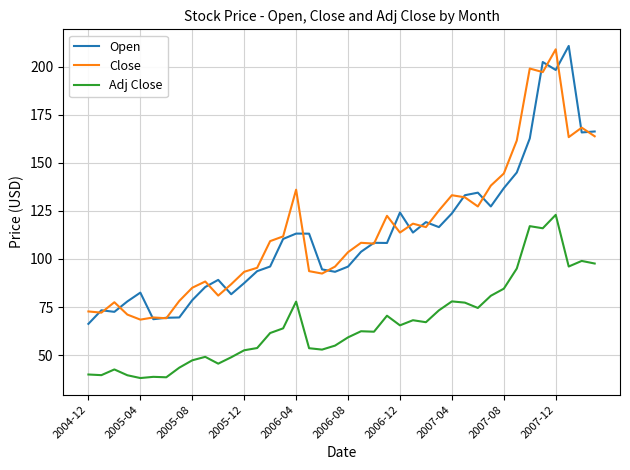

What is the smallest value displayed?

38.1